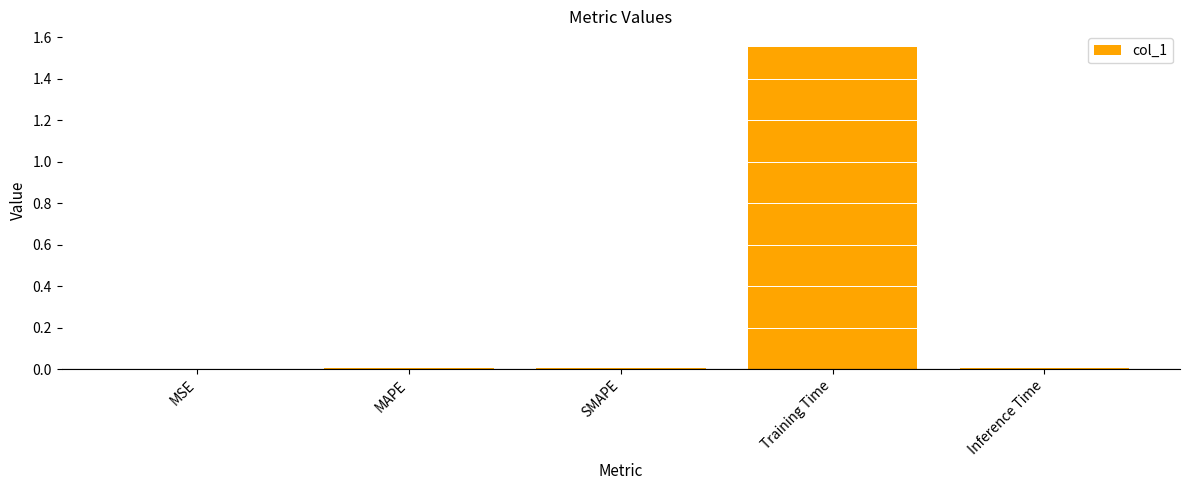

The value at Training Time is 0.5. True or false?

False